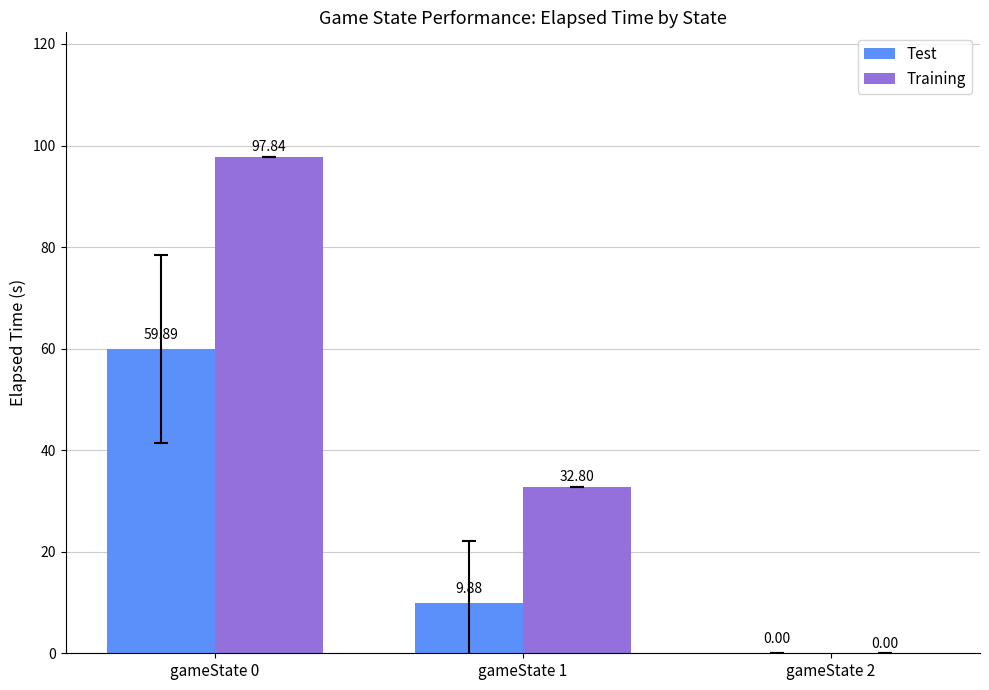

The value of Training at gameState 0 is 97.8. True or false?

True